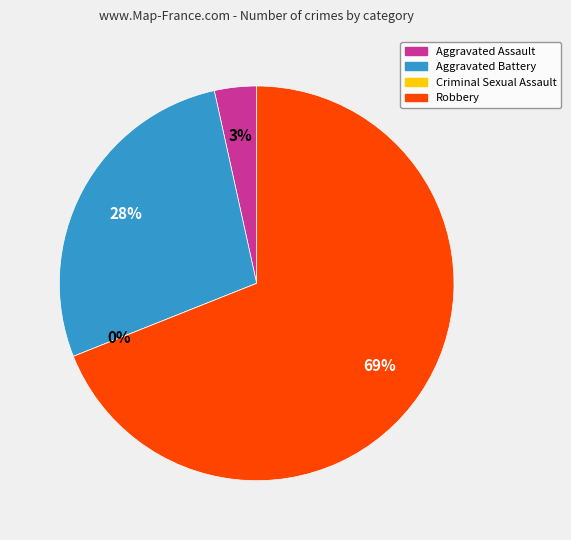

To the nearest percent, what is the combined percentage of Criminal Sexual Assault and Robbery?

69%